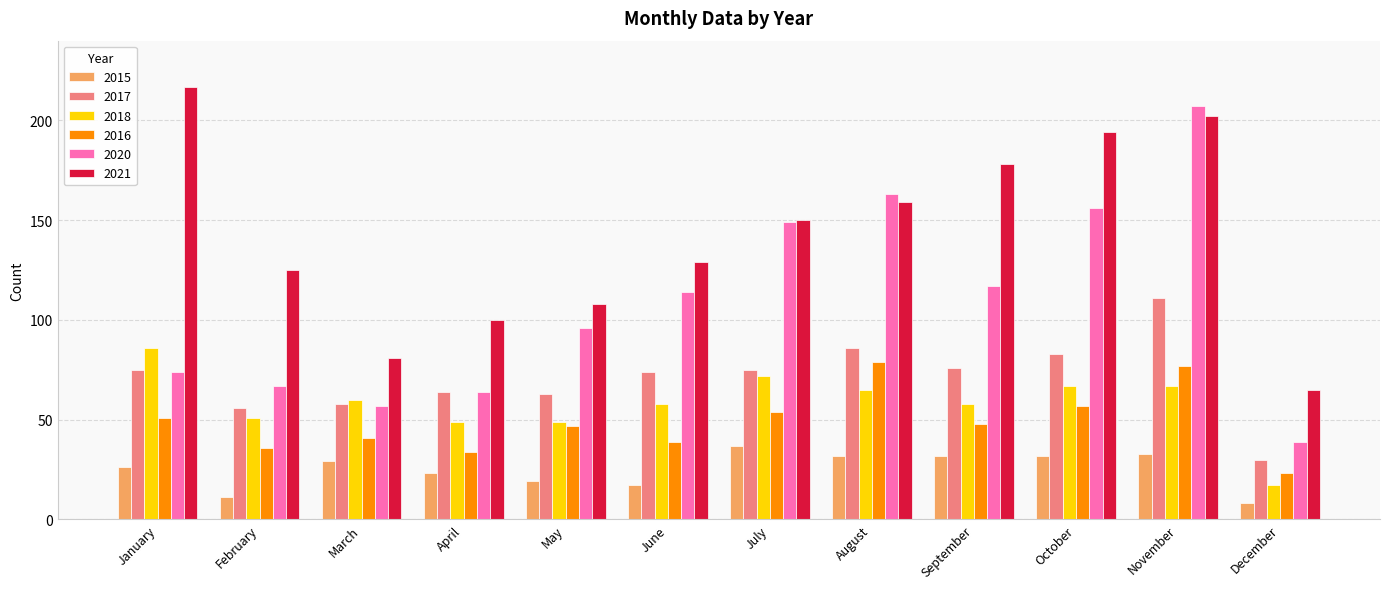

Which category has the lowest value in the 2021 series?

December